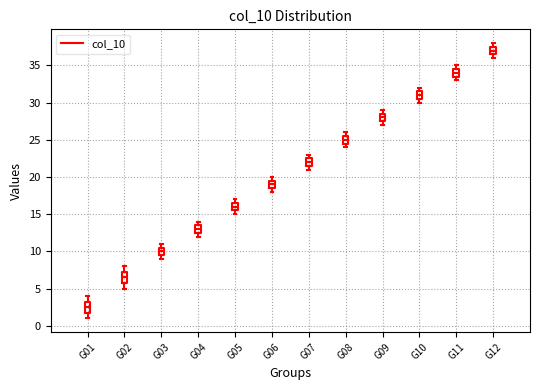

Reading left to right, transcribe this box plot: for each box, give where its median line is, the range the box spans, and where its two whiskers end, as read against the y-axis. The values are not printed on the chart, so give them approximately, as read against the axis.

G01: median 2.5, box 2.0 to 3.5, whiskers 1.0 to 4.0
G02: median 6.5, box 6.0 to 7.5, whiskers 5.0 to 8.0
G03: median 10.0, box 9.5 to 10.5, whiskers 9.0 to 11.0
G04: median 13.0, box 12.5 to 13.5, whiskers 12.0 to 14.0
G05: median 16.0, box 15.5 to 16.5, whiskers 15.0 to 17.0
G06: median 19.0, box 18.5 to 19.5, whiskers 18.0 to 20.0
G07: median 22.0, box 21.5 to 22.5, whiskers 21.0 to 23.0
G08: median 25.0, box 24.5 to 25.5, whiskers 24.0 to 26.0
G09: median 28.0, box 27.5 to 28.5, whiskers 27.0 to 29.0
G10: median 31.0, box 30.5 to 31.5, whiskers 30.0 to 32.0
G11: median 34.0, box 33.5 to 34.5, whiskers 33.0 to 35.0
G12: median 37.0, box 36.5 to 37.5, whiskers 36.0 to 38.0